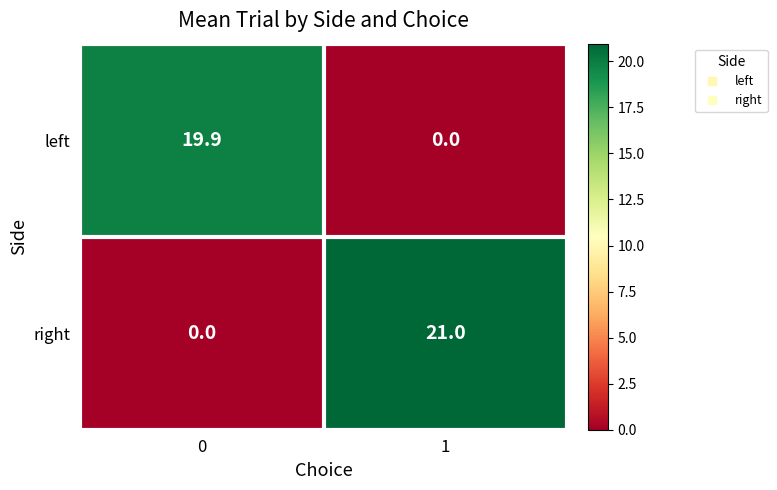

True or false: left has a value of 19.9 at 0.

True